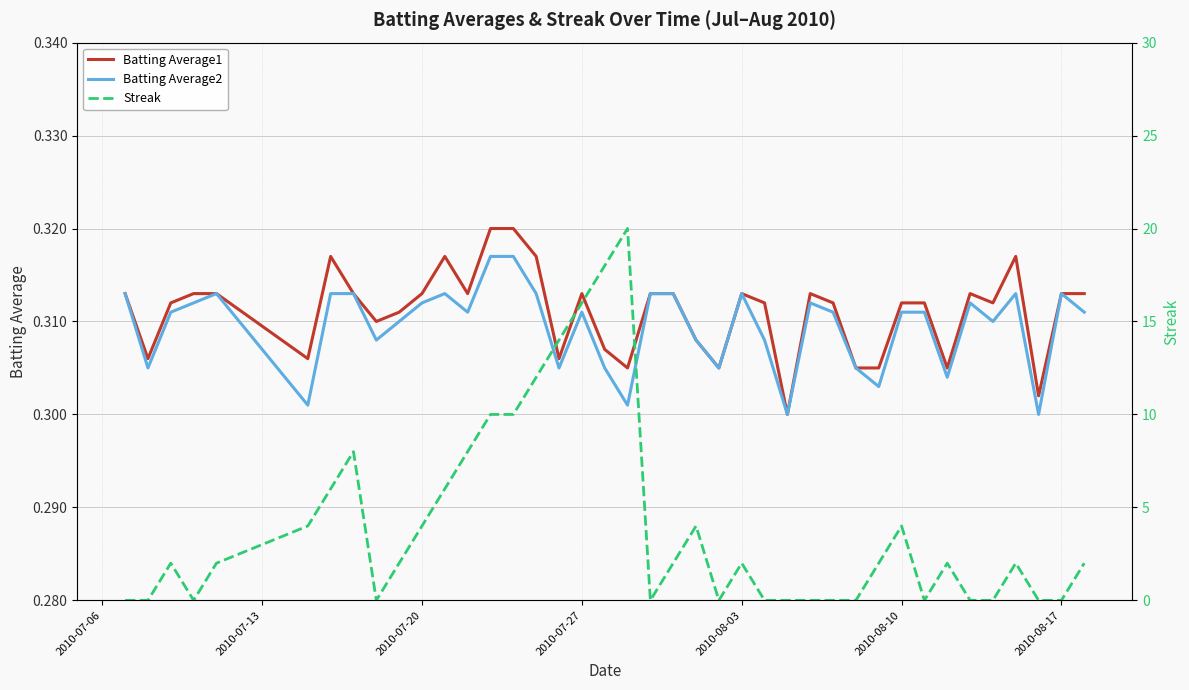

Is it true that Batting Average2 equals 0.4 at 2010-08-10?

False